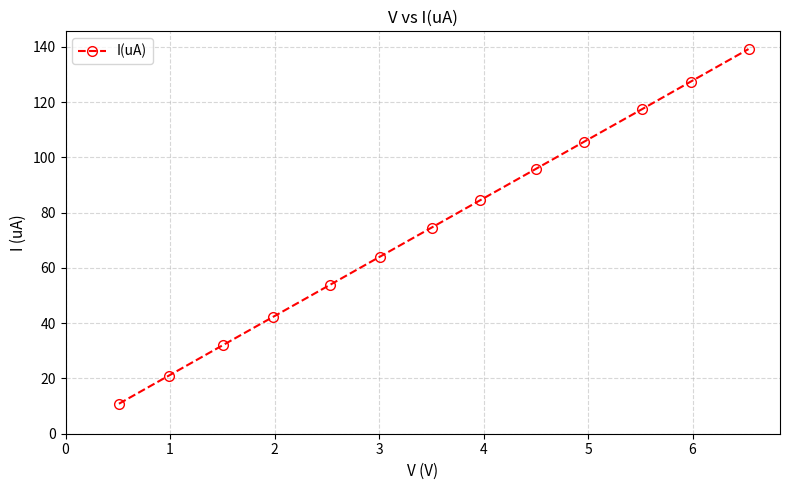

What is the average value?

74.5